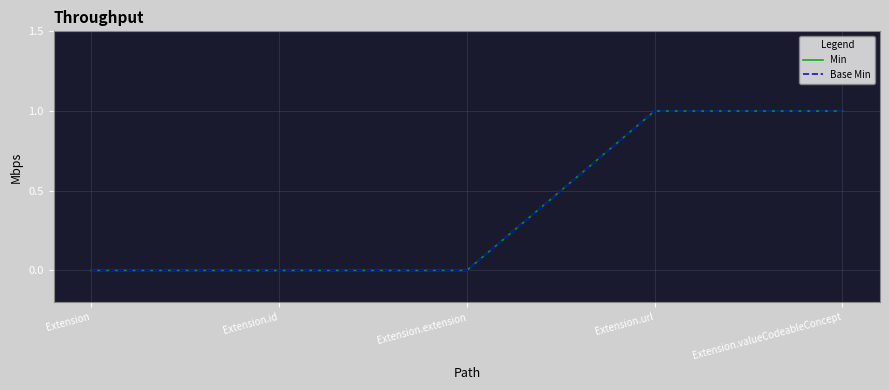

Is this an area chart (filled region under the line)?

No